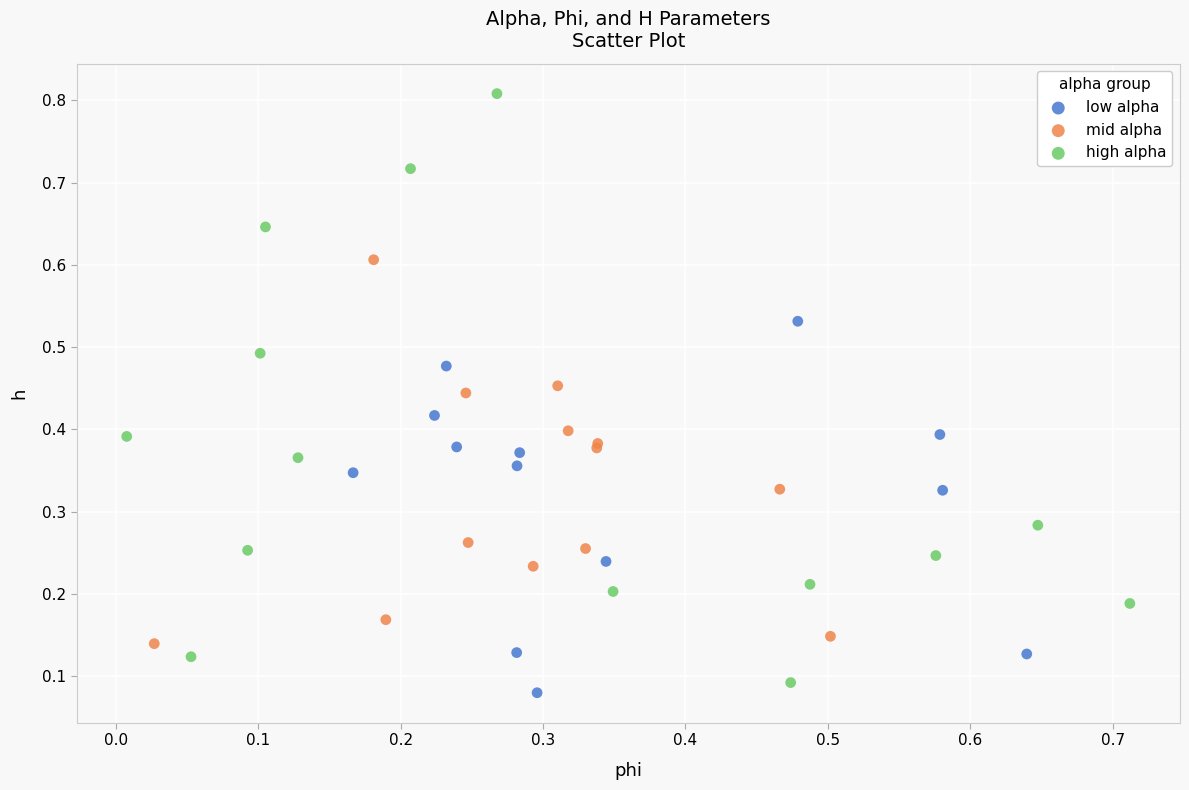

Which series contains the highest Y value?

high alpha